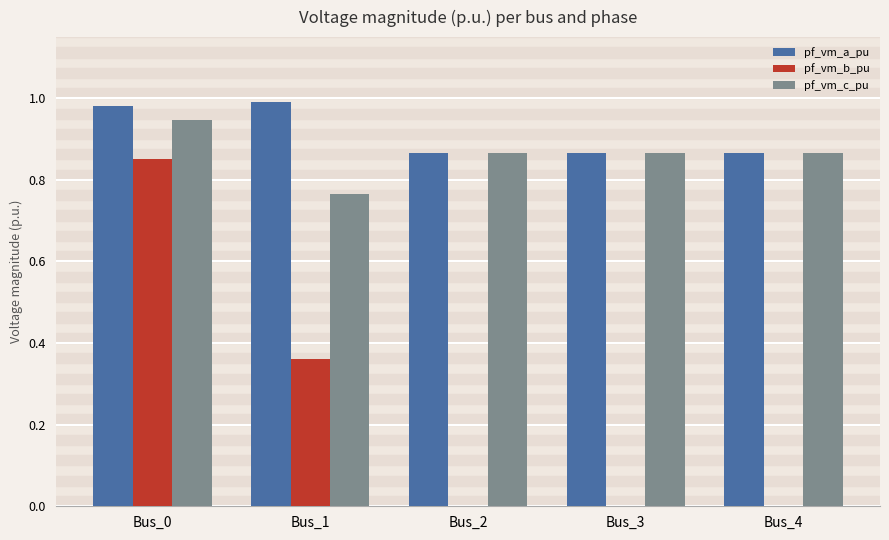

Which series changed the most between Bus_1 and Bus_4?

pf_vm_b_pu